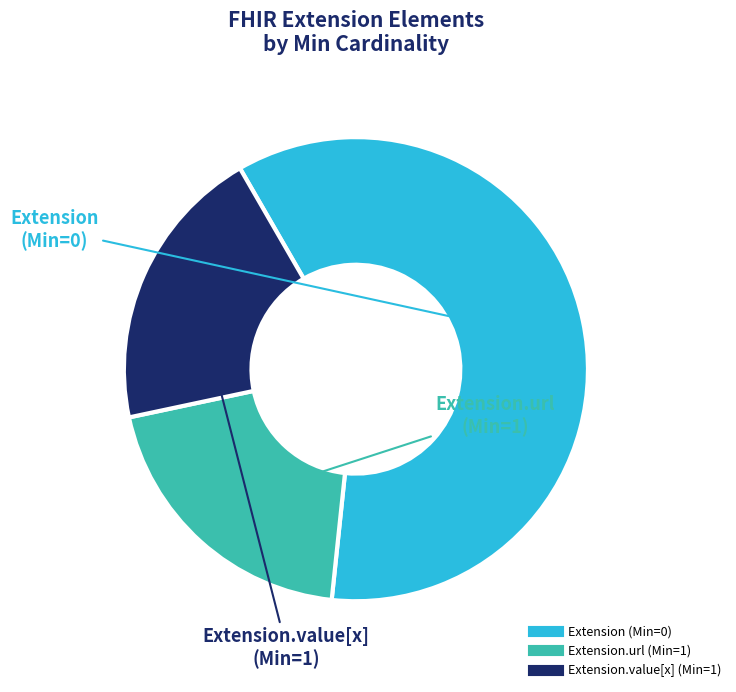

Is there any slice that represents more than half of the pie?

Yes